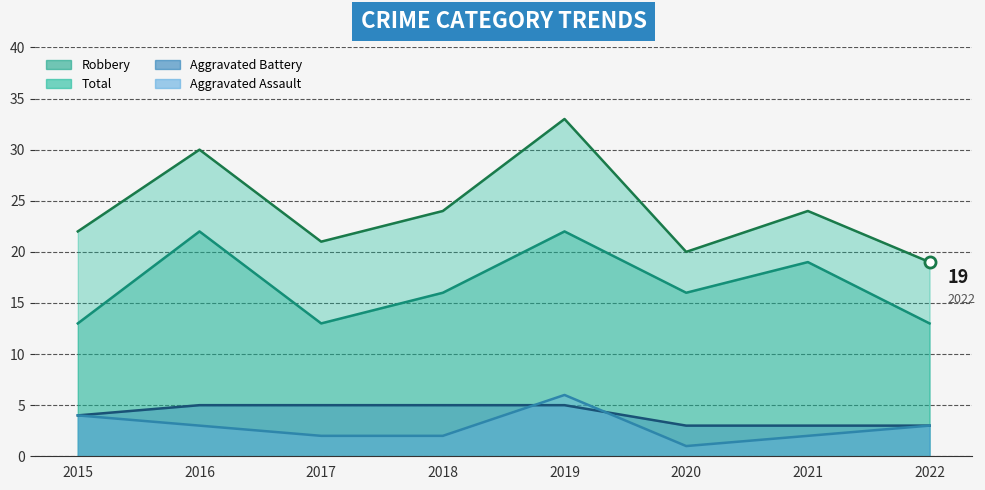

How many series are shown in this chart?

4